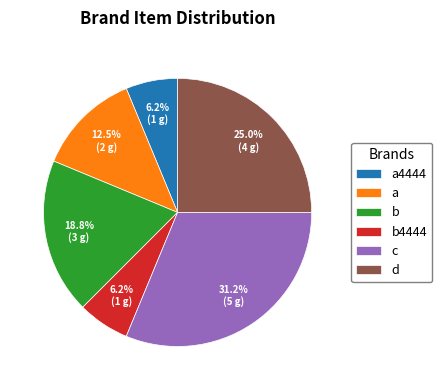

Is the sum of c and a4444 greater than half?

No